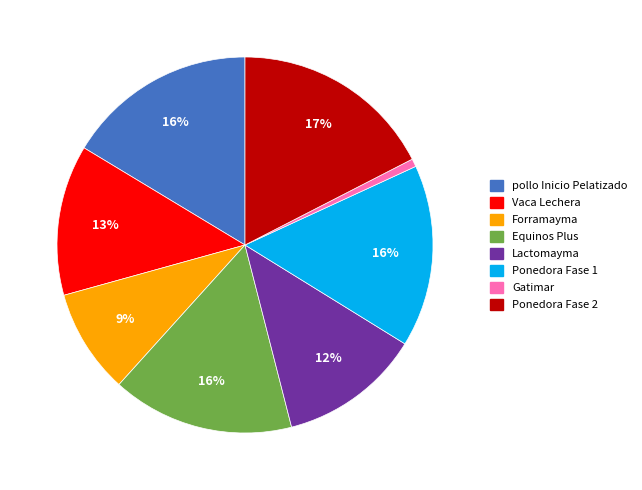

What is the largest slice in the pie chart?

Ponedora Fase 2